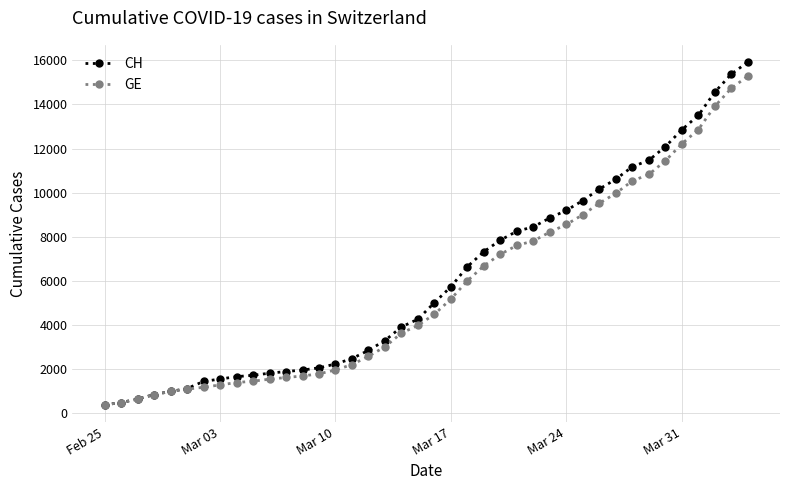

Which series has the widest spread of values?

CH